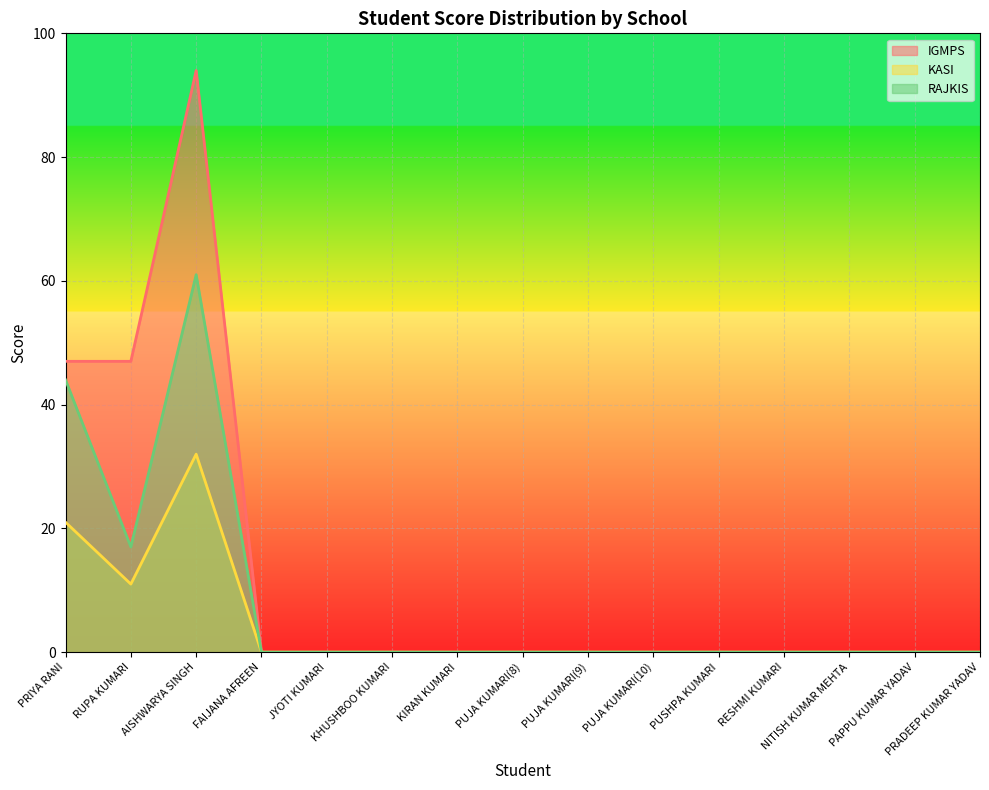

True or false: IGMPS and RAJKIS cross at least once.

False